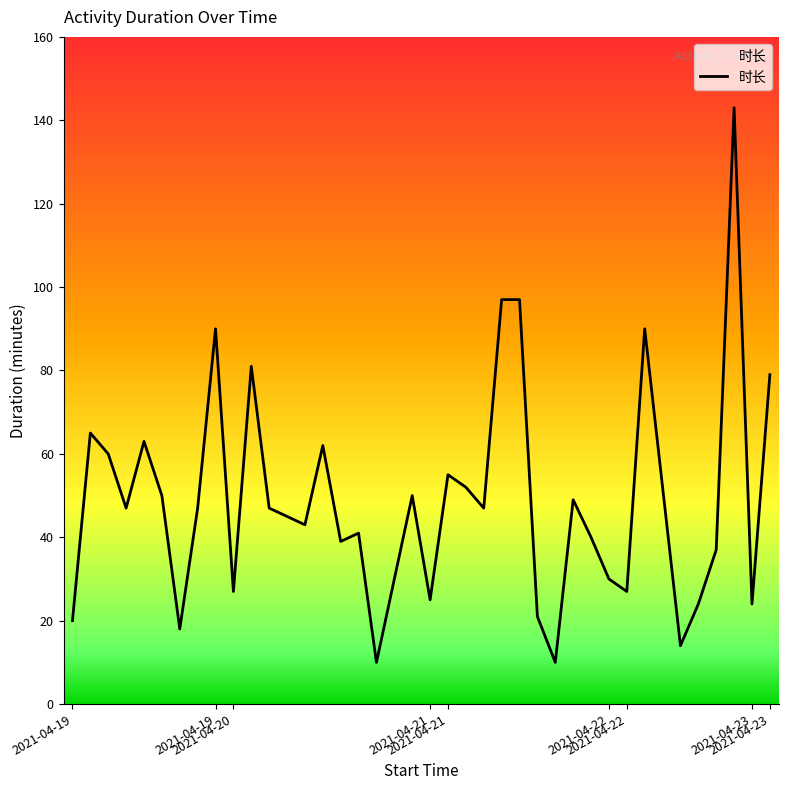

What is the maximum value shown in the chart?

143